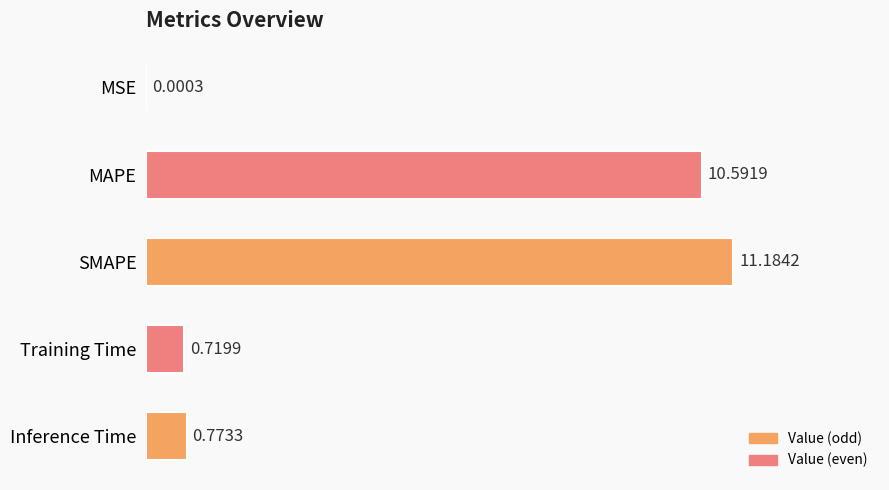

What is the average value?

4.7